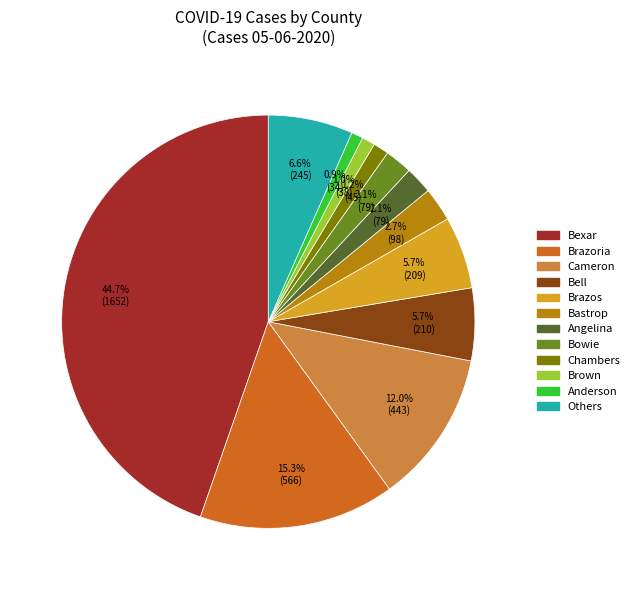

How many slices are in this pie chart?

12